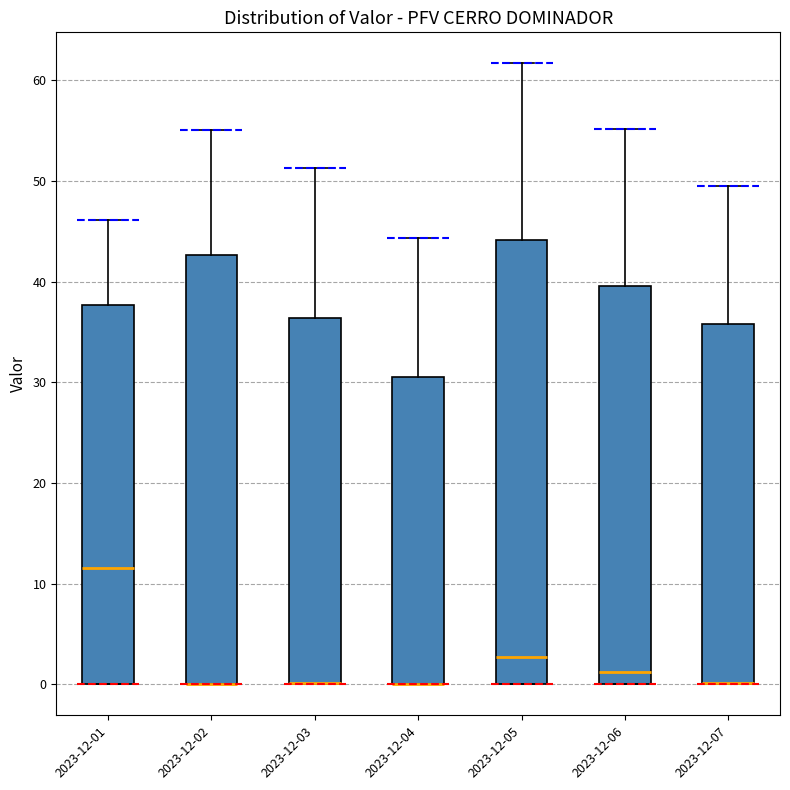

Reading left to right, read every box against the y-axis: the position of its median line, the range the box covers, and the ends of its whiskers. The values are not printed on the chart, so give them approximately, as read against the axis.

2023-12-01: median 12, box 0 to 38, whiskers 0 to 46
2023-12-02: median 0 (drawn on the box's lower edge), box 0 to 43, whiskers 0 to 55
2023-12-03: median 0 (drawn on the box's lower edge), box 0 to 36, whiskers 0 to 51
2023-12-04: median 0 (drawn on the box's lower edge), box 0 to 31, whiskers 0 to 44
2023-12-05: median 3, box 0 to 44, whiskers 0 to 62
2023-12-06: median 1, box 0 to 40, whiskers 0 to 55
2023-12-07: median 0 (drawn on the box's lower edge), box 0 to 36, whiskers 0 to 50